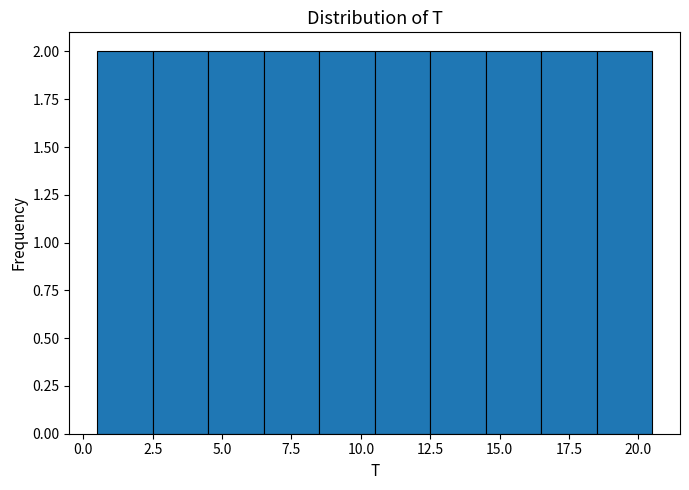

How tall is the bar that spans 2.5 to 4.5 on the x-axis? The values are not printed on the chart, so give them approximately, as read against the axis.

2